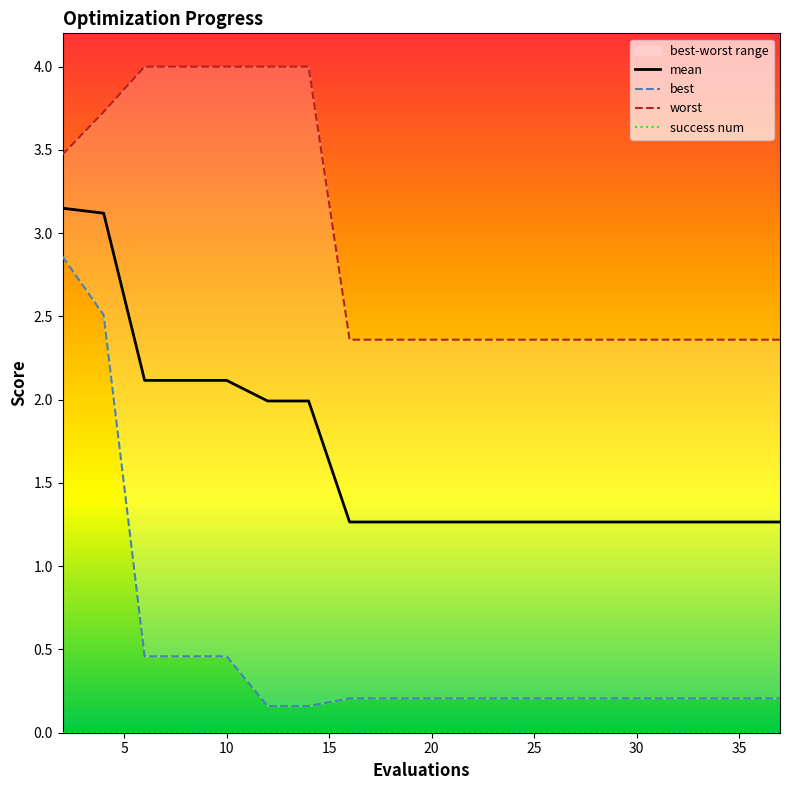

At which label does worst reach its peak?

10